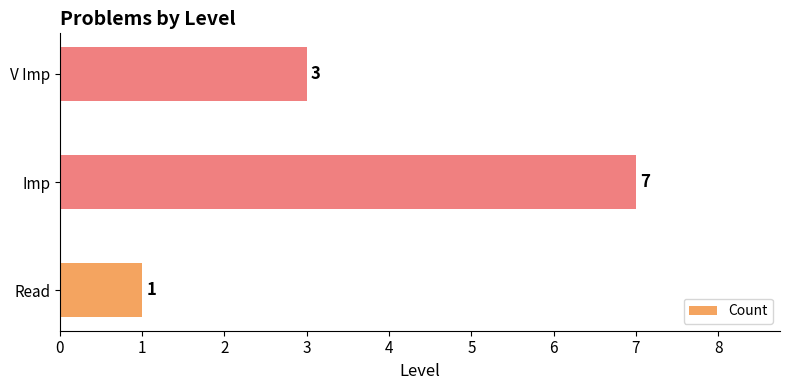

How many values are below 3?

1